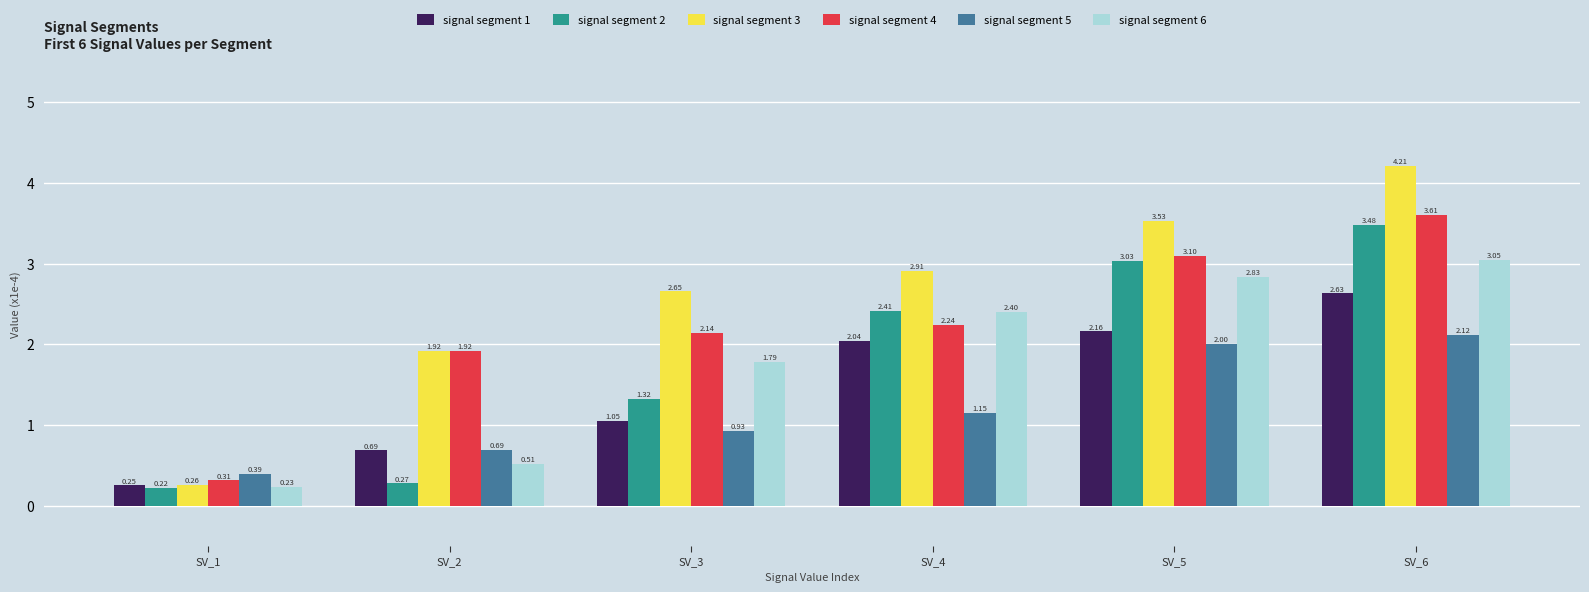

What is the sum of the signal segment 1 values at SV_6 and SV_3?

3.7